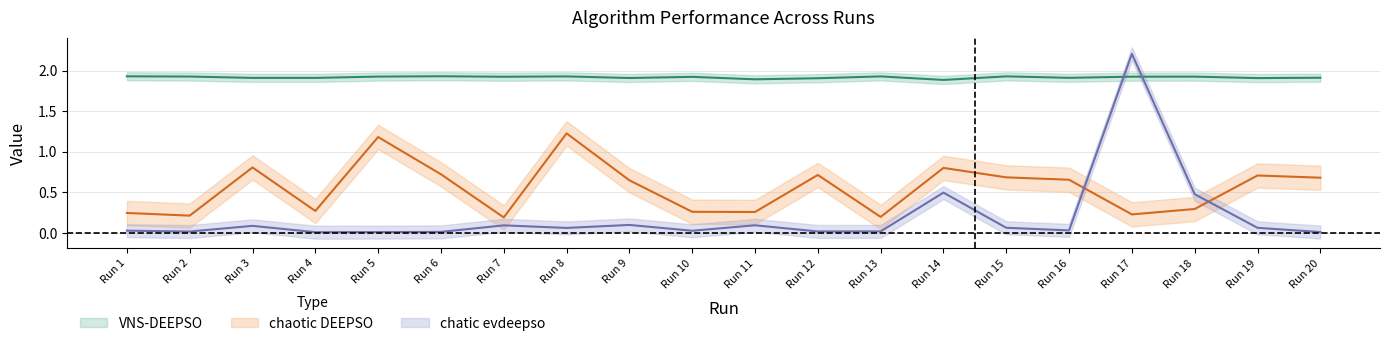

What is the value of the chaotic DEEPSO point at the 8th from the left?

1.2